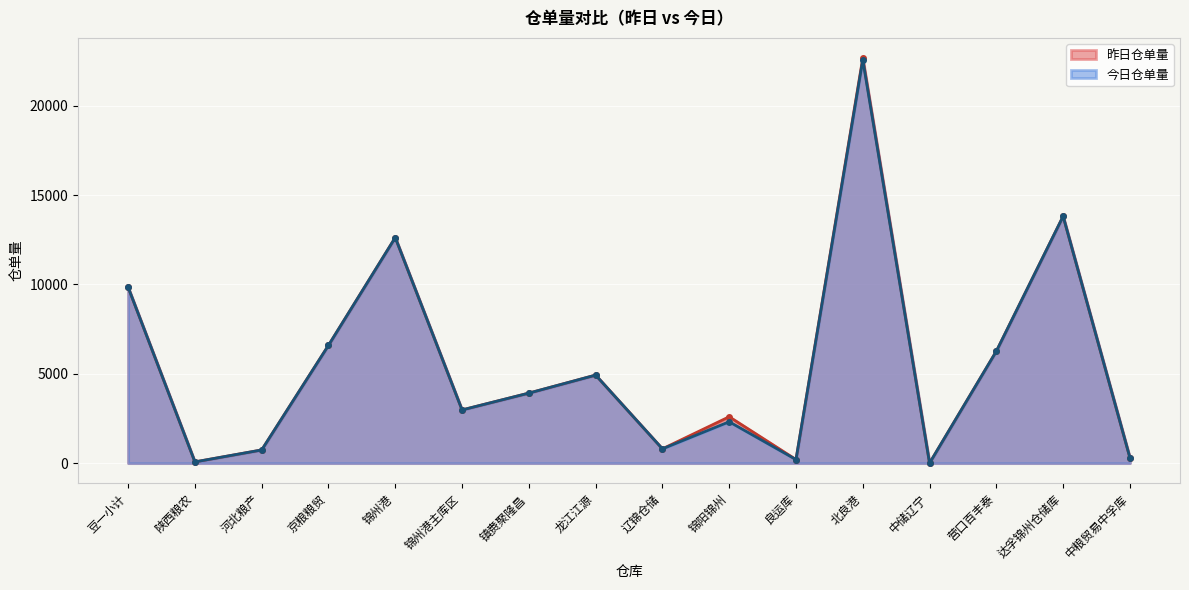

Between 龙江江源 and 辽锦仓储, which series saw the biggest shift?

昨日仓单量